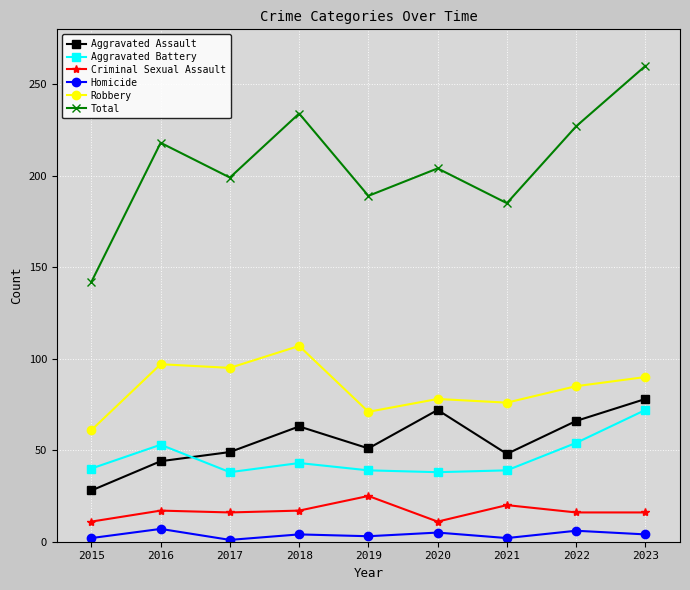

At which category is the sum across all series the highest?

2023